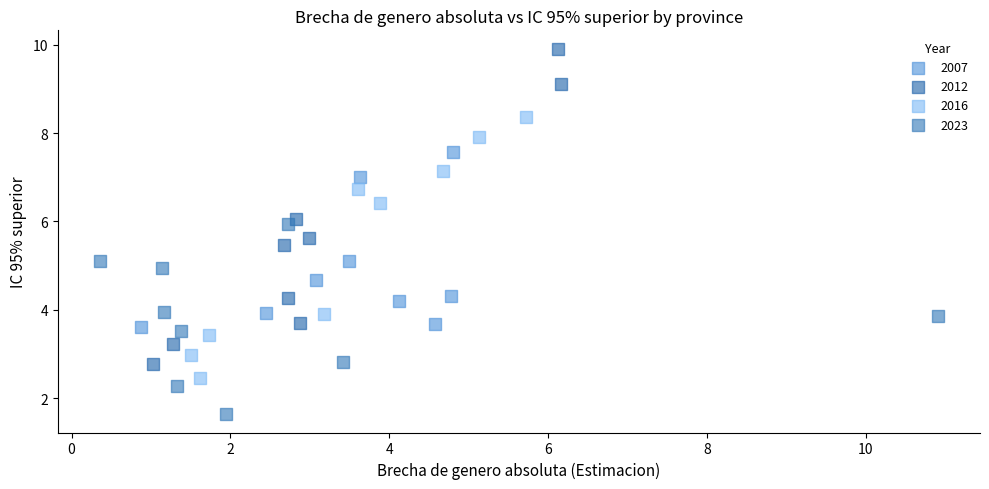

Which series contains the highest Y value?

2012